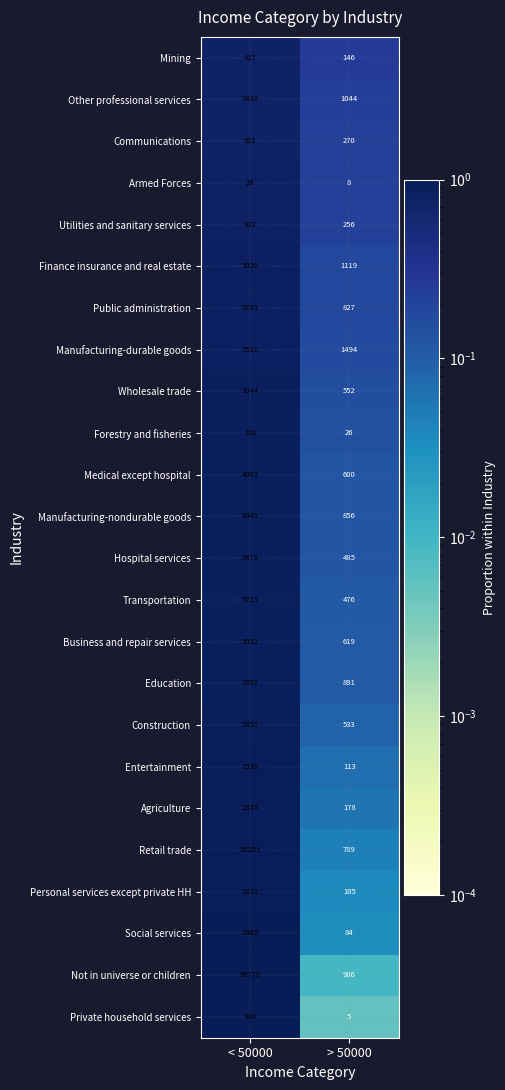

Which series changed the most between < 50000 and > 50000?

Not in universe or children